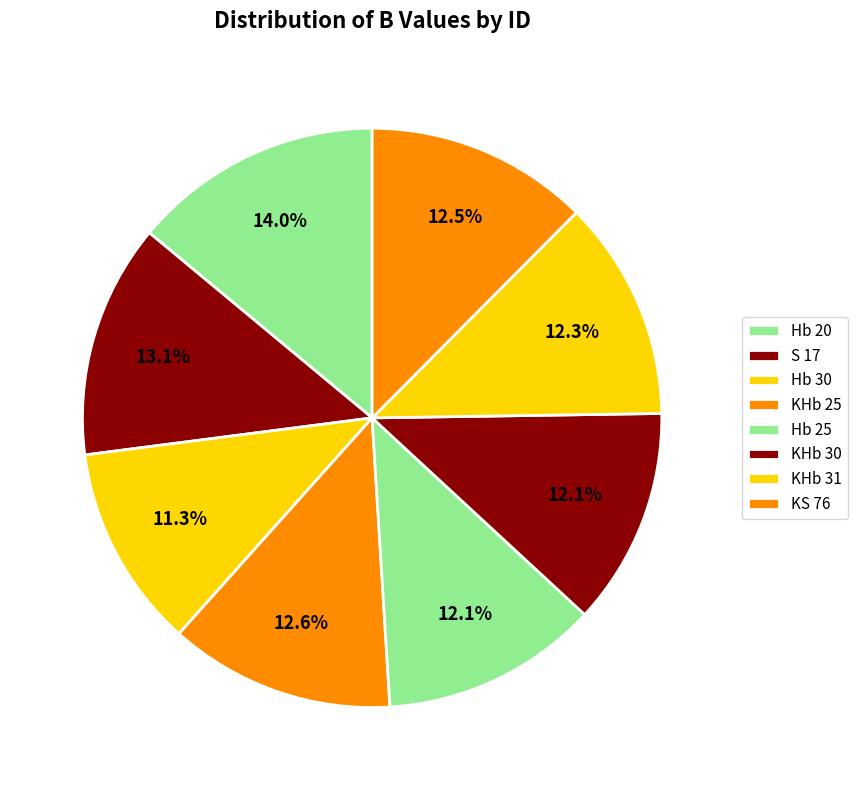

Rank the categories by value from highest to lowest.

Hb 20, S 17, KHb 25, KS 76, KHb 31, Hb 25, KHb 30, Hb 30